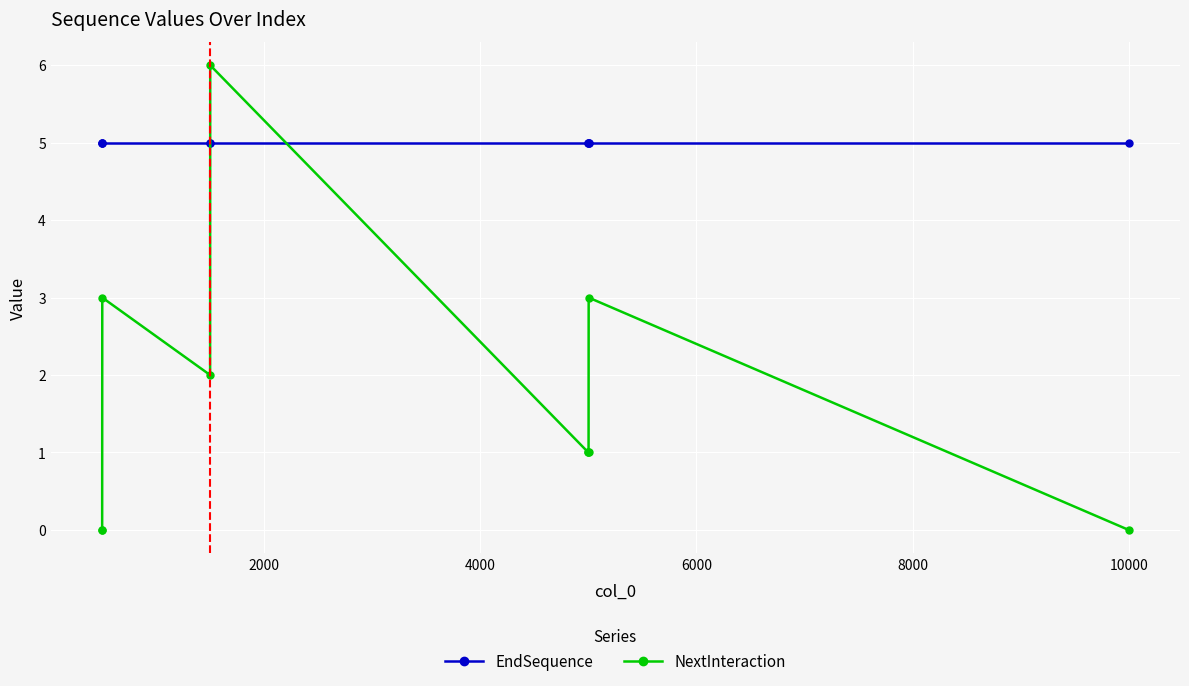

How many intersections are there between NextInteraction and EndSequence?

2